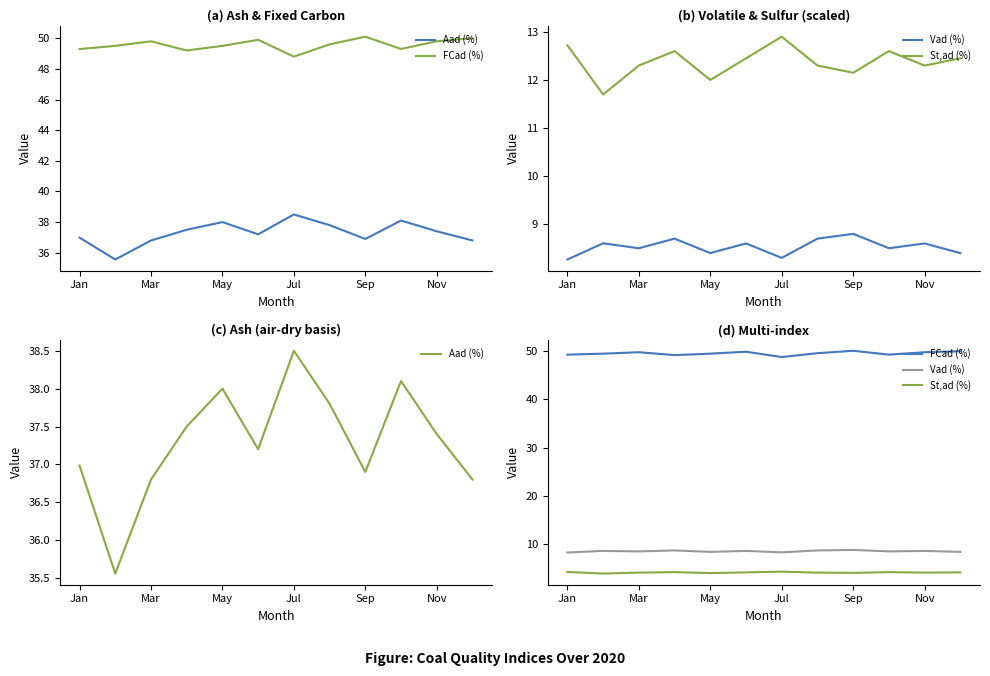

What is the total value across all series at Jan?

98.8